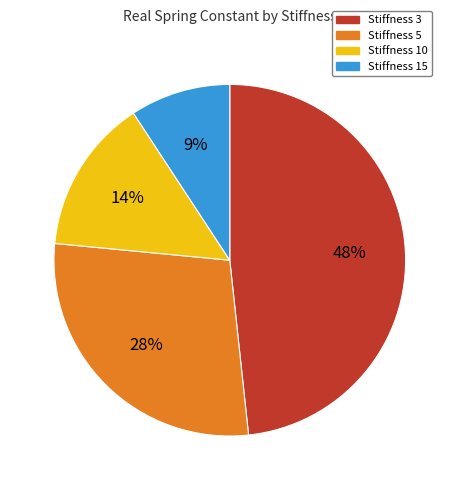

Is the sum of Stiffness 10 and Stiffness 5 greater than half?

No